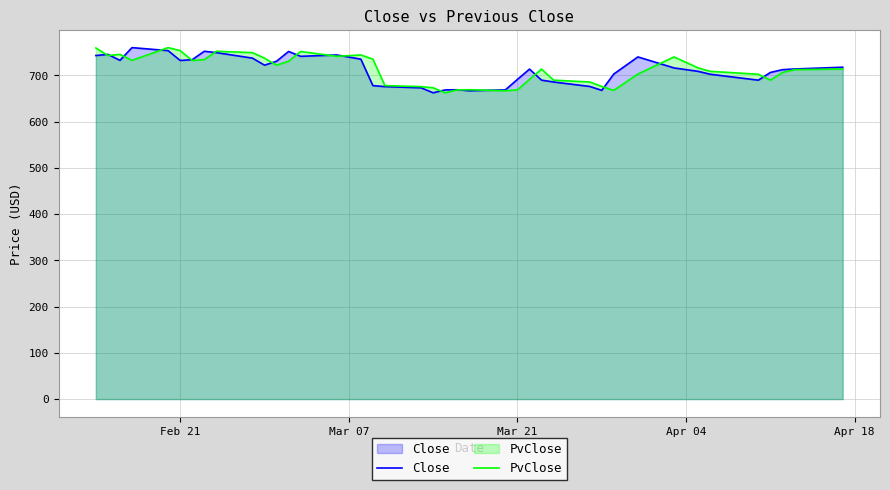

How many data points in PvClose are less than 713?

19